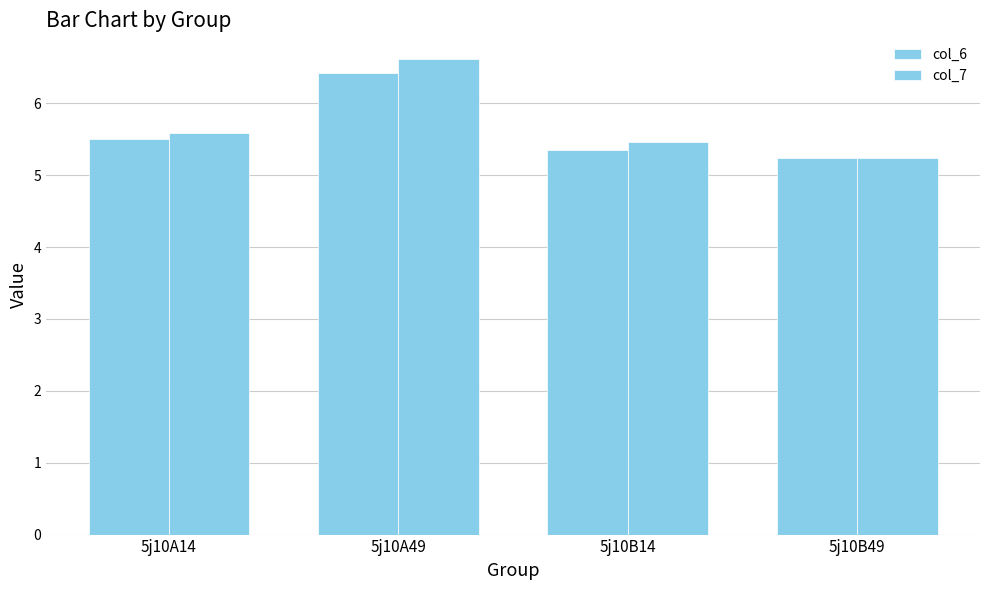

The col_6 series shows 5.5 at 5j10A14. True or false?

True